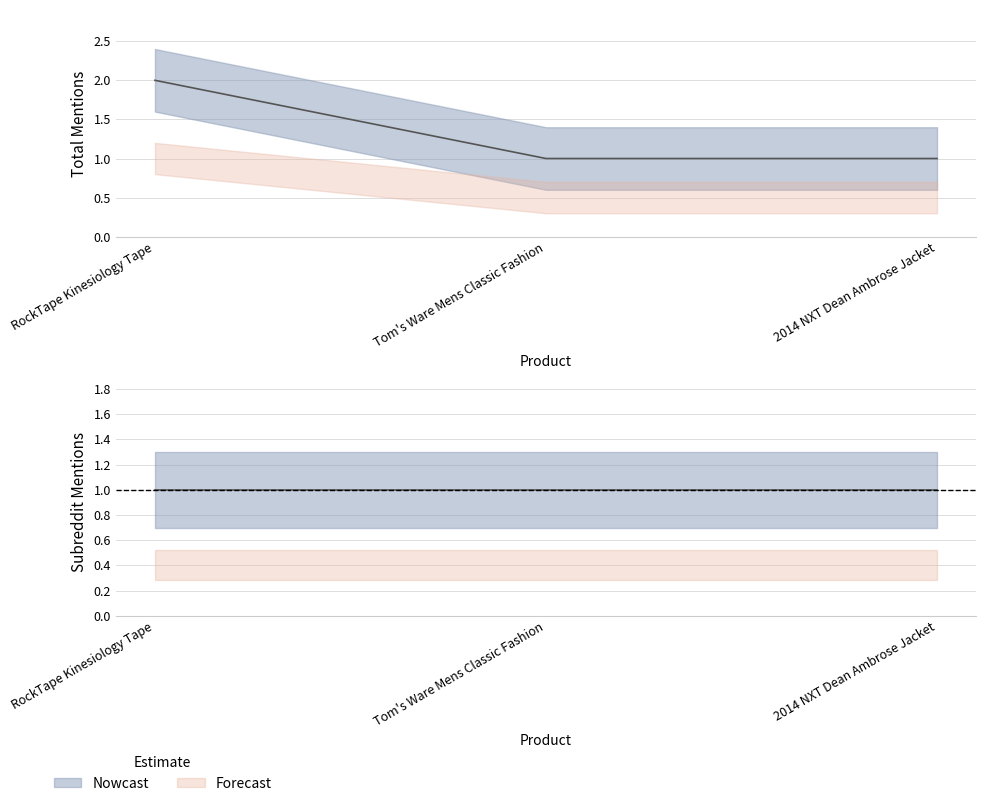

What is the sum of the values at Tom's Ware Mens Classic Fashion and RockTape Kinesiology Tape?

3